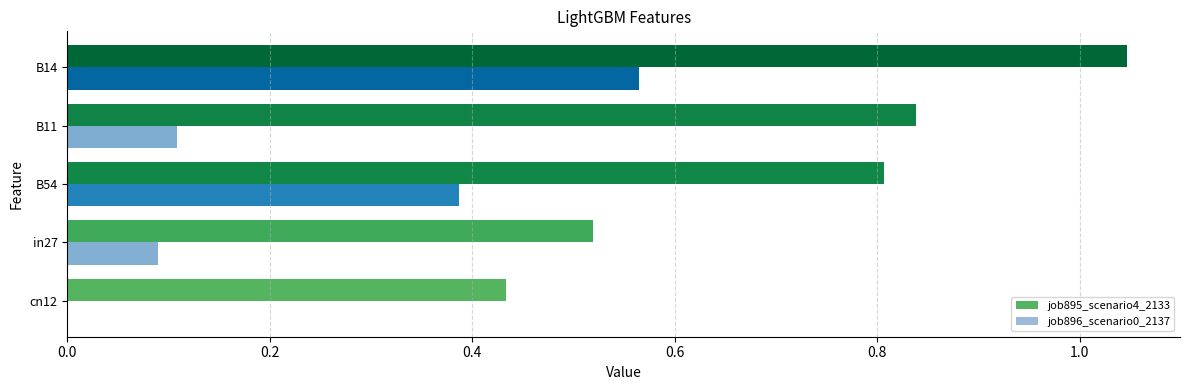

What is the sum of the job895_scenario4_2133 values at B14 and B11?

1.9